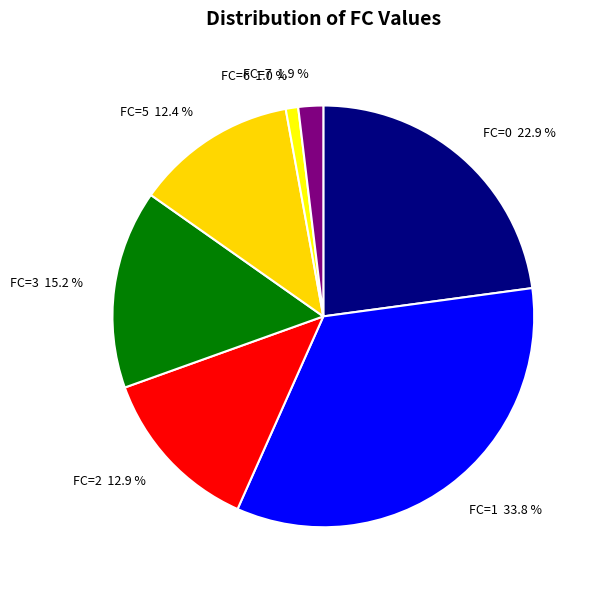

Which slice is the smallest?

FC=6 1.0 %